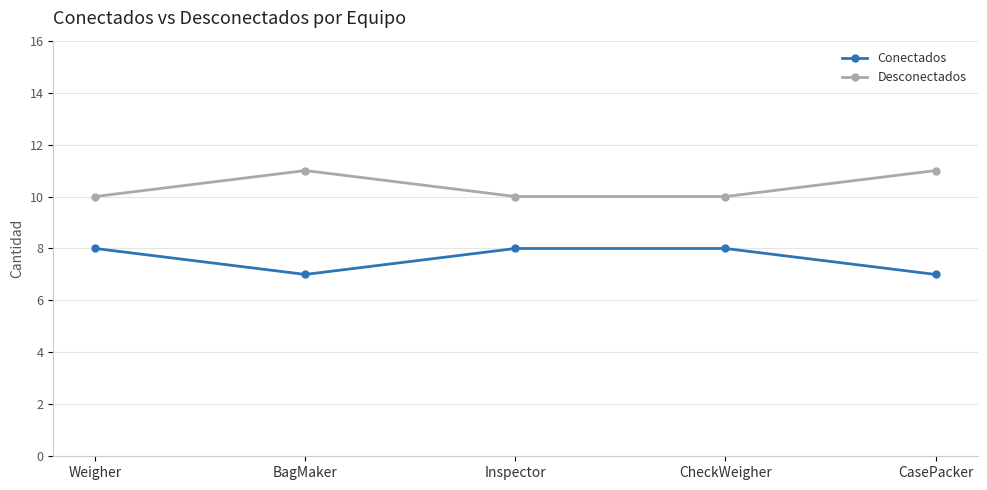

What is the sum of all Conectados values?

38